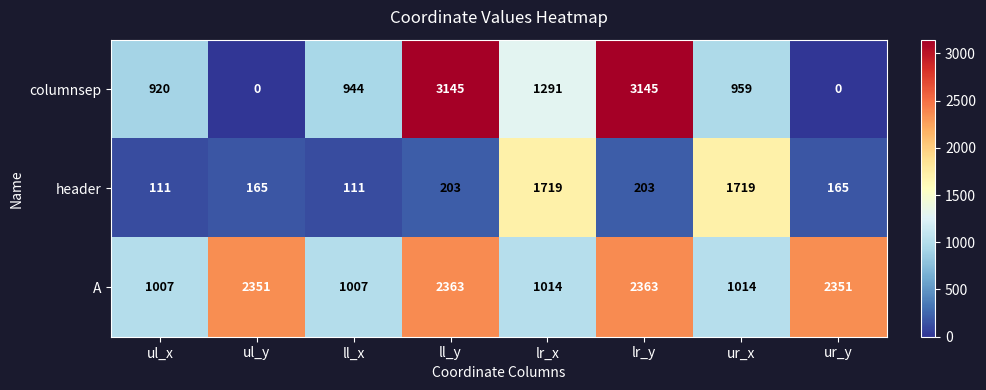

Rank the series by their maximum value, from highest to lowest.

columnsep, A, header